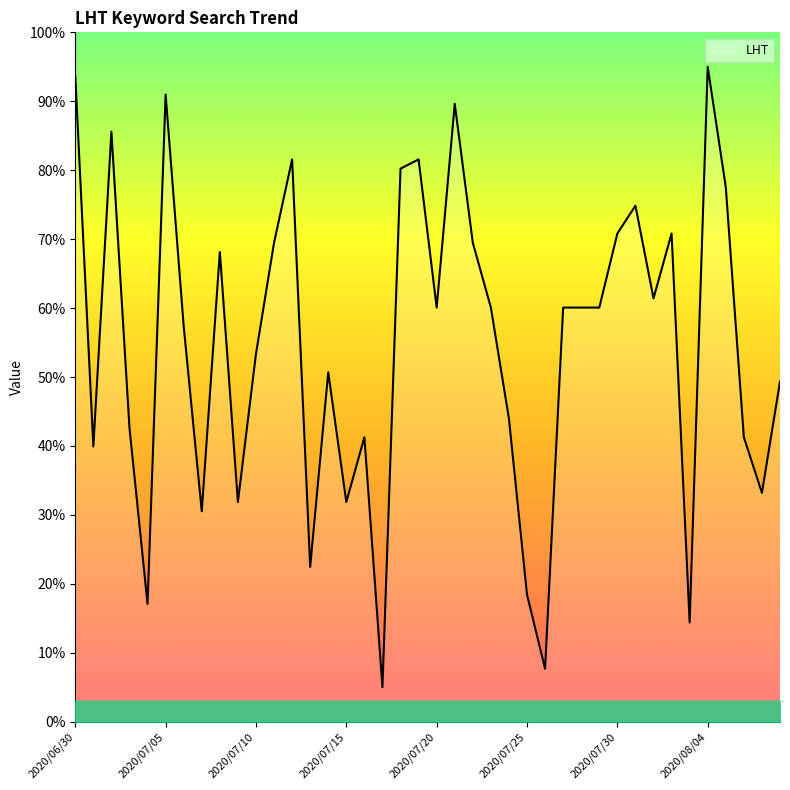

What is the smallest value displayed?

5.0